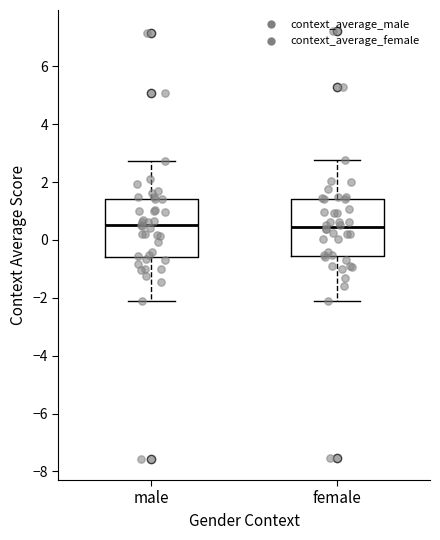

Reading left to right, transcribe this box plot: for each box, give where its median line is, the range the box spans, and where its two whiskers end, as read against the y-axis. The values are not printed on the chart, so give them approximately, as read against the axis.

male: median 0.4, box -0.6 to 1.4, whiskers -2.2 to 2.8
female: median 0.4, box -0.6 to 1.4, whiskers -2.2 to 2.8